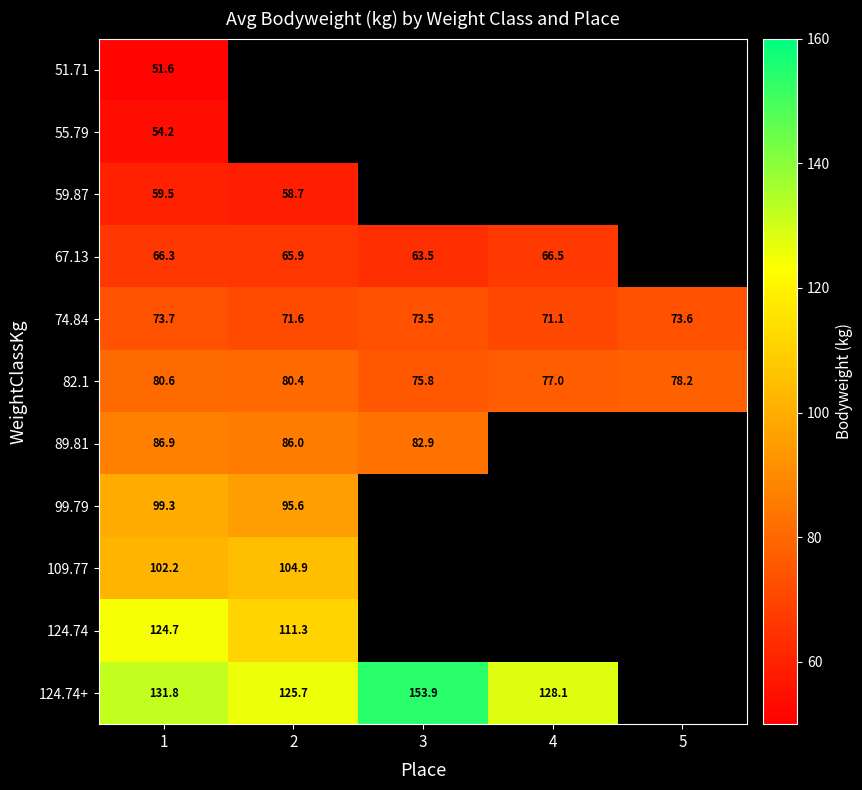

Which category has the lowest value in the 59.87 series?

2